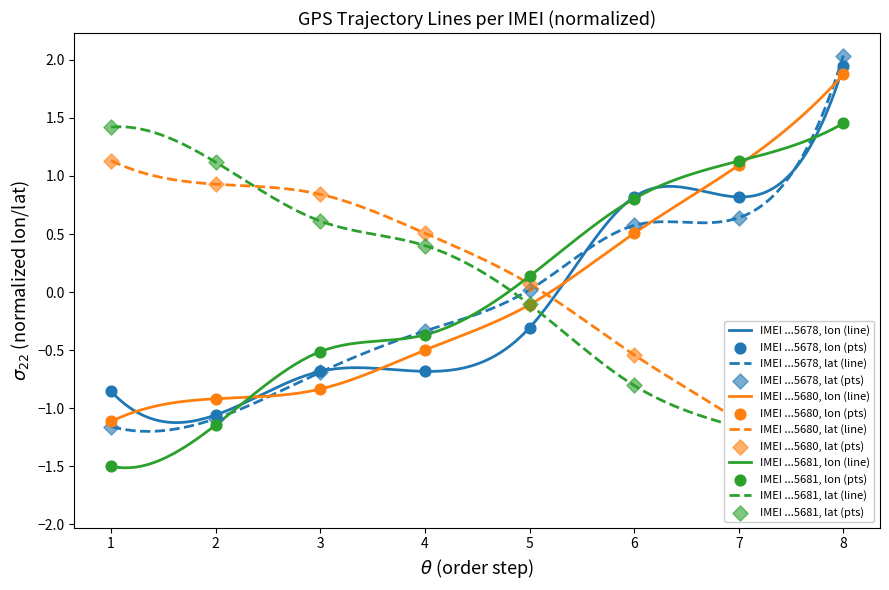

Which category has the highest value in the IMEI ...5678, lon (line) series?

8